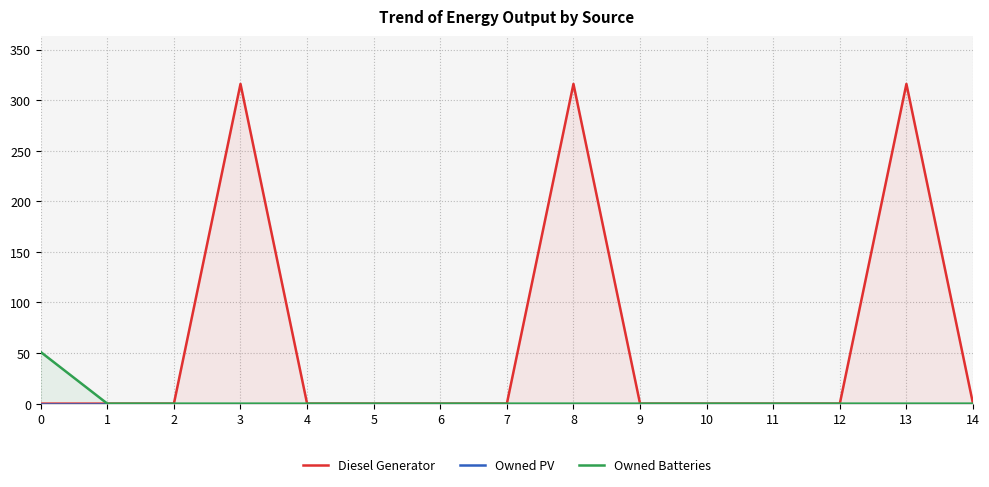

Reading left to right, list all the values displayed in this chart.

Diesel Generator: 0=0	1=0	2=0	3=316	4=0	5=0	6=0	7=0	8=316	9=0	10=0	11=0	12=0	13=316	14=0
Owned PV: 0=0	1=0	2=0	3=0	4=0	5=0	6=0	7=0	8=0	9=0	10=0	11=0	12=0	13=0	14=0
Owned Batteries: 0=51	1=0	2=0	3=0	4=0	5=0	6=0	7=0	8=0	9=0	10=0	11=0	12=0	13=0	14=0